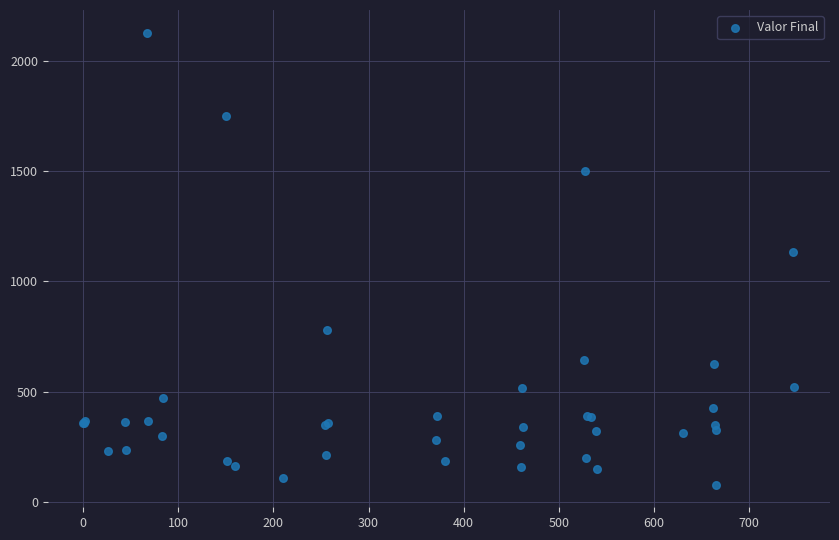

What Y value in the scatter plot is closest to 1103?

1132